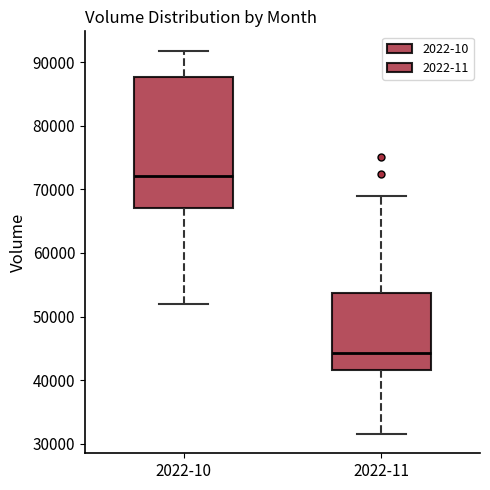

Which box's median line is the highest?

2022-10